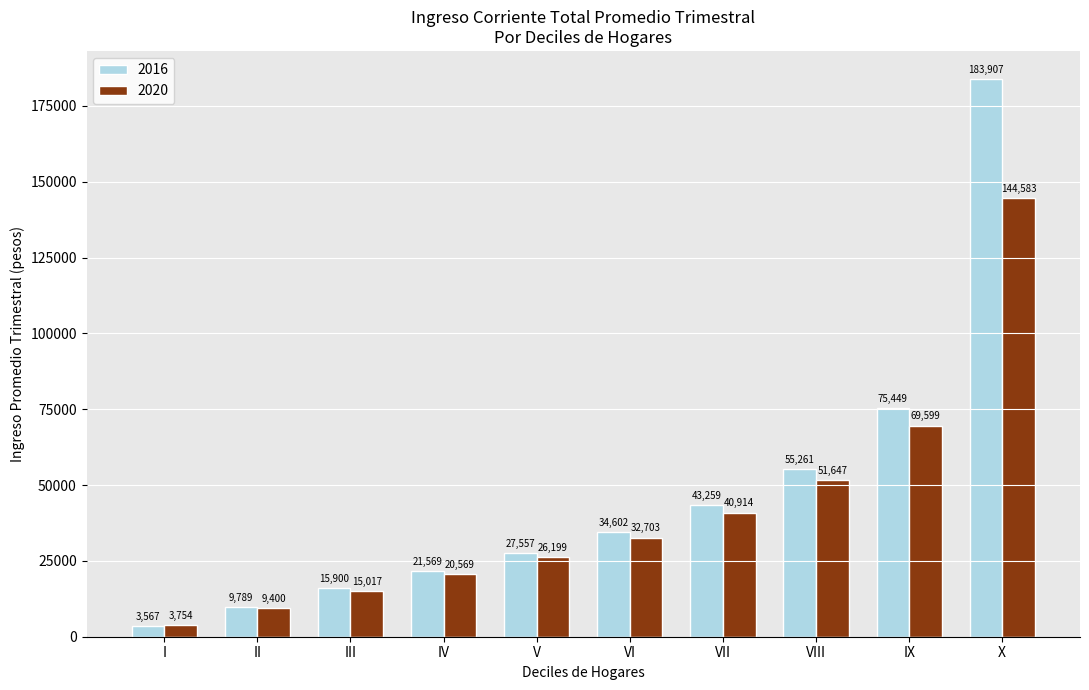

The 2016 series shows 60448.1 at VII. True or false?

False